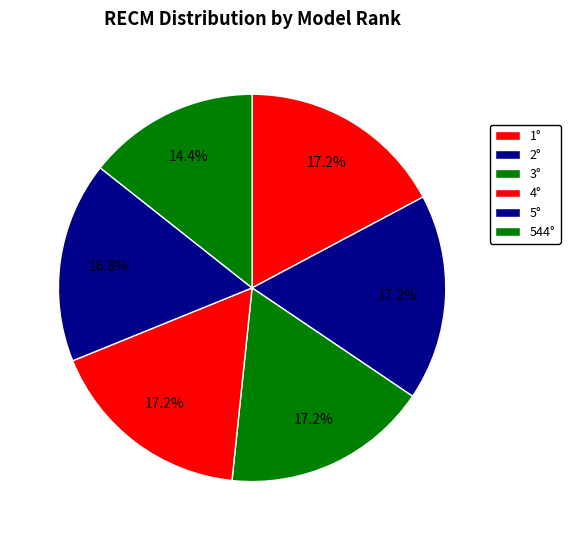

Which slice is the largest?

1°